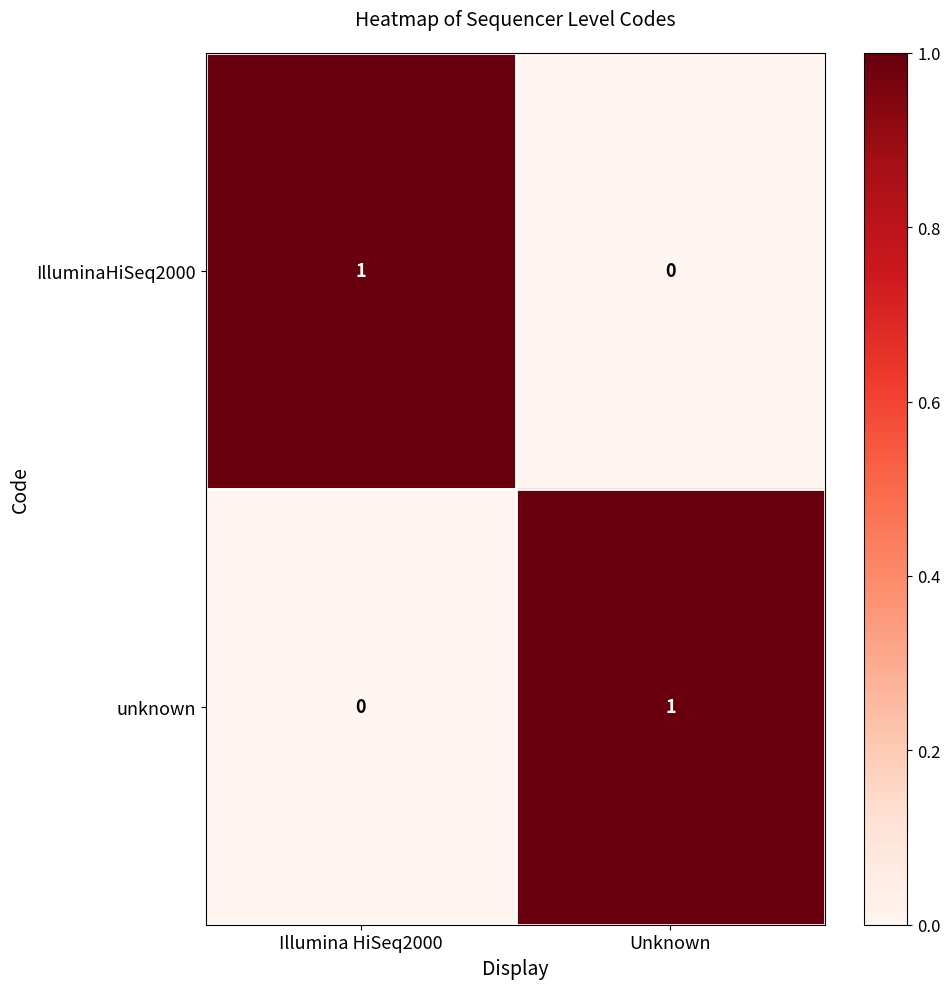

Rank the categories by IlluminaHiSeq2000 value from highest to lowest.

Illumina HiSeq2000, Unknown